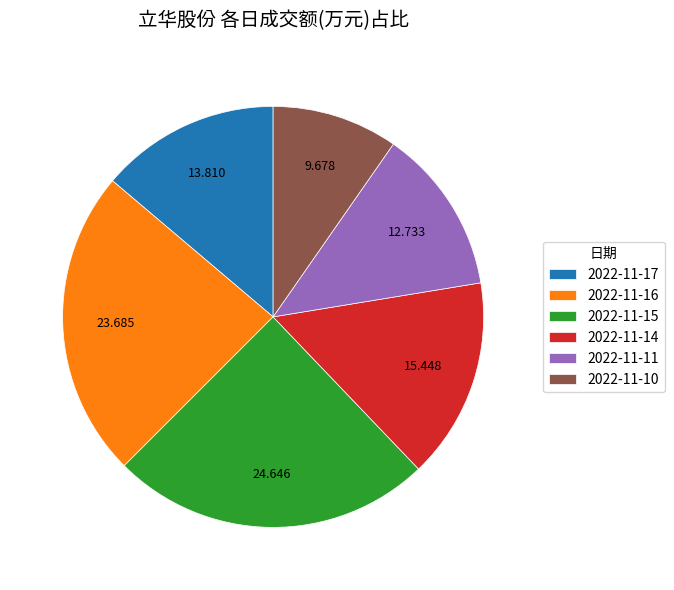

How many slices are in this pie chart?

6